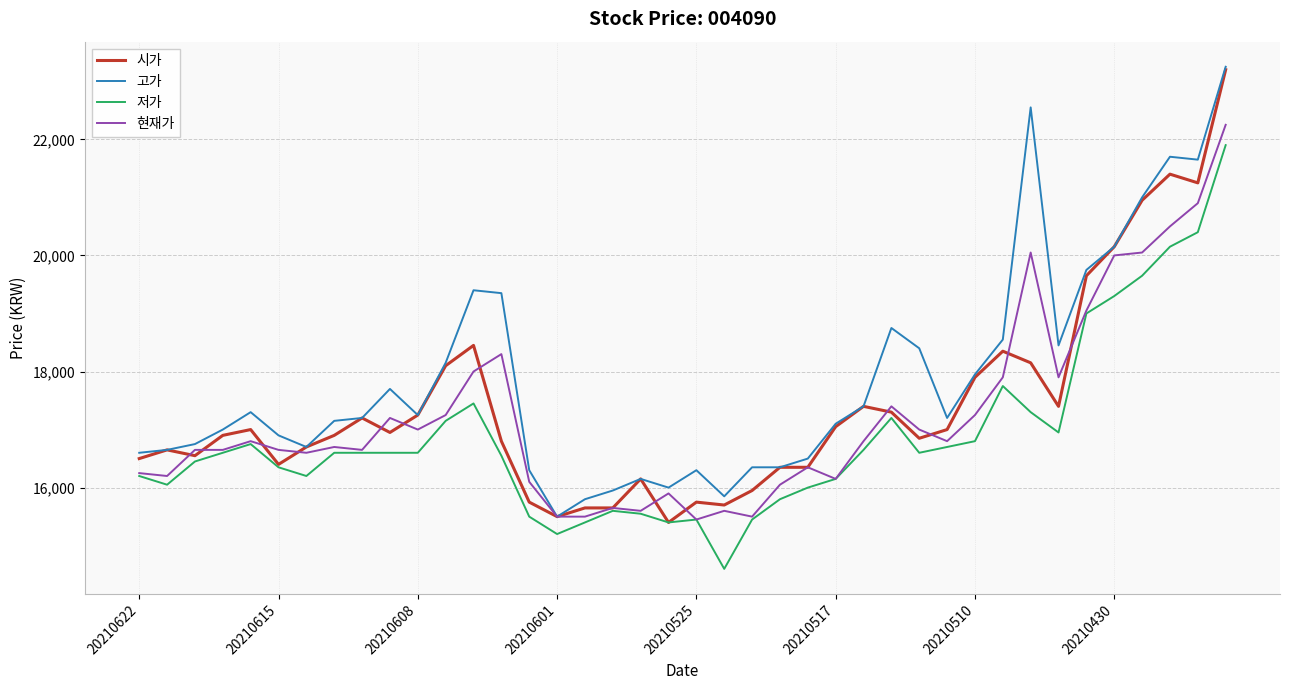

Which series has the largest total across all categories?

고가